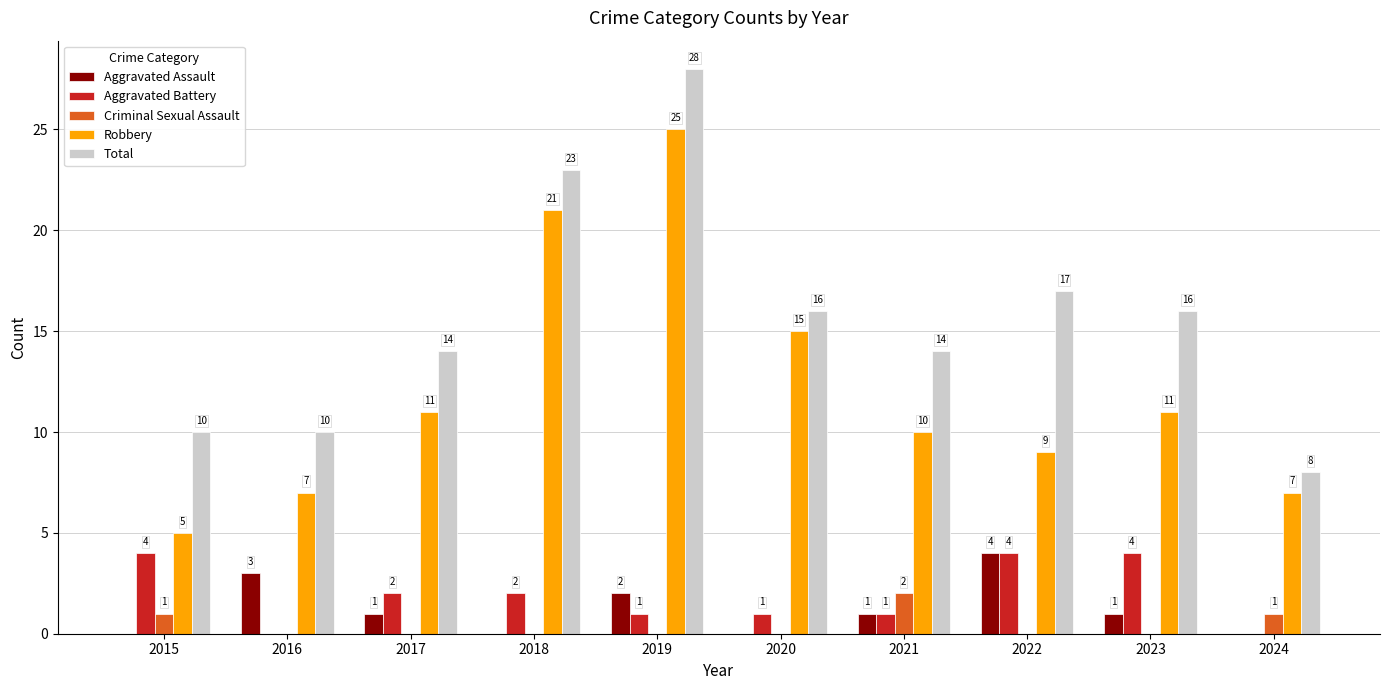

Where is Aggravated Assault nearest to the value 2?

2019